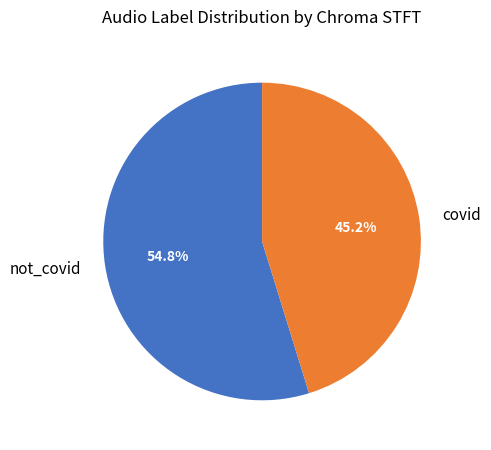

How many slices are in this pie chart?

2